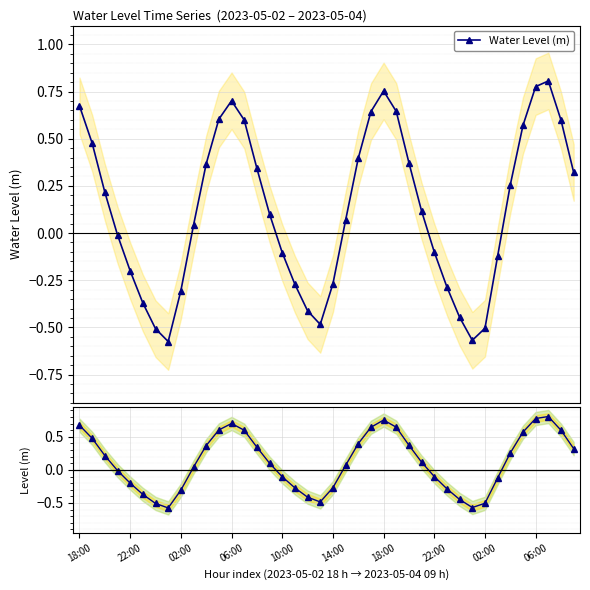

What is the label of the 31st point from the left?

30